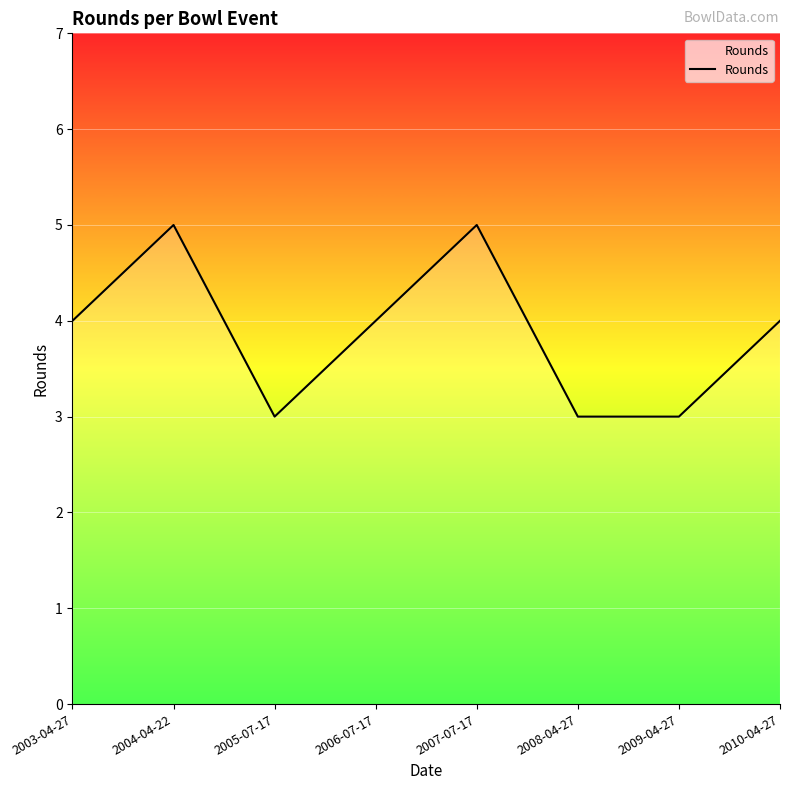

What is the maximum value shown in the chart?

5